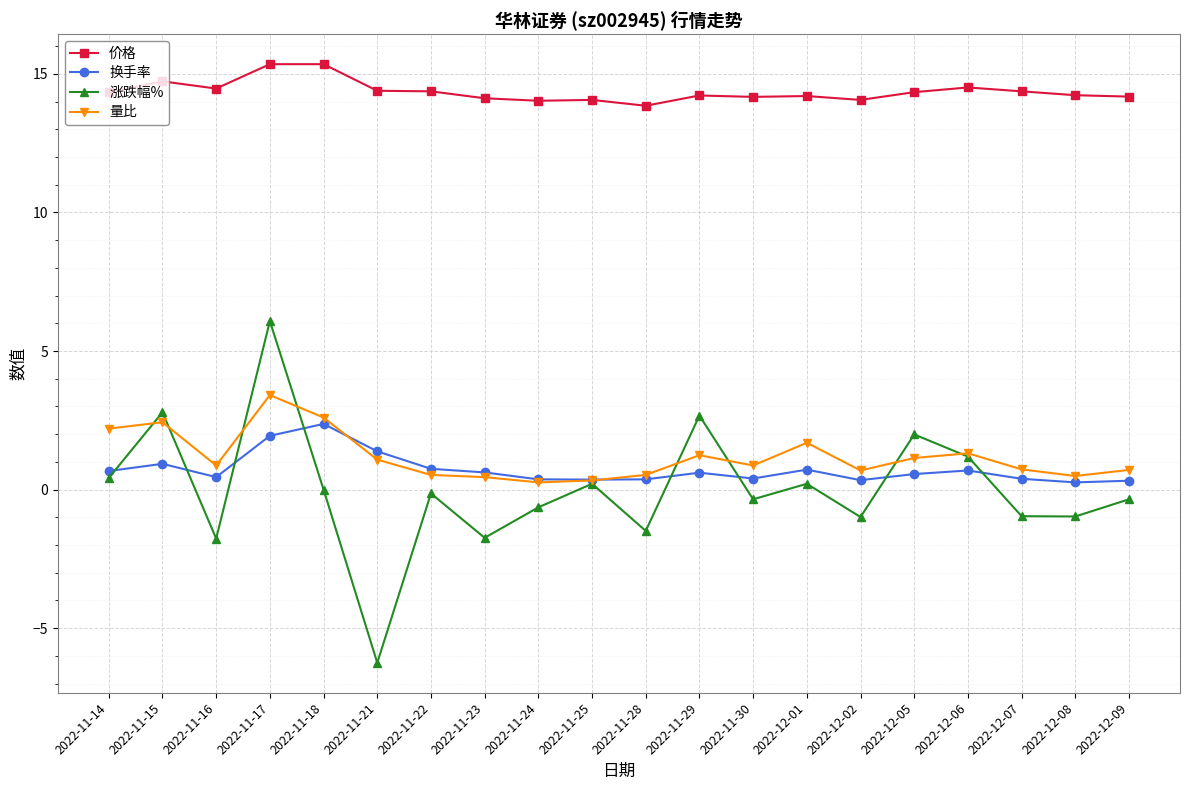

How many data points does each series have?

20